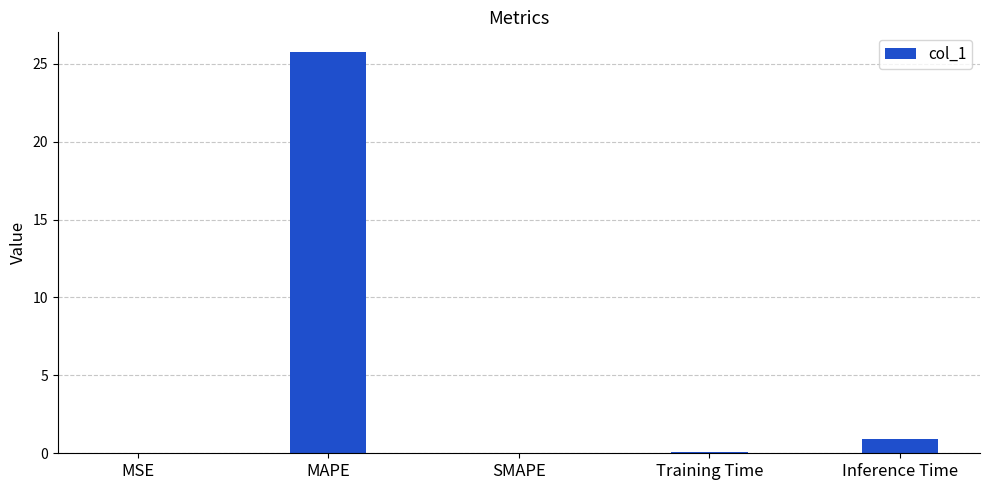

Count the number of data series in this chart.

1